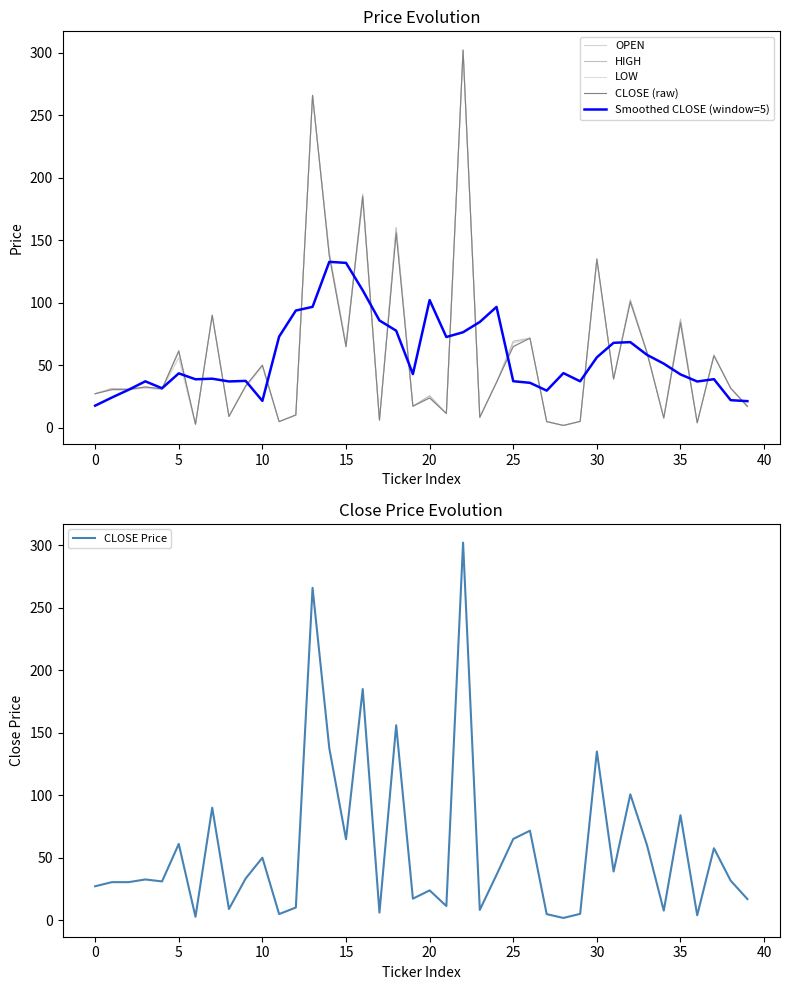

Where is OPEN nearest to the value 151?

18